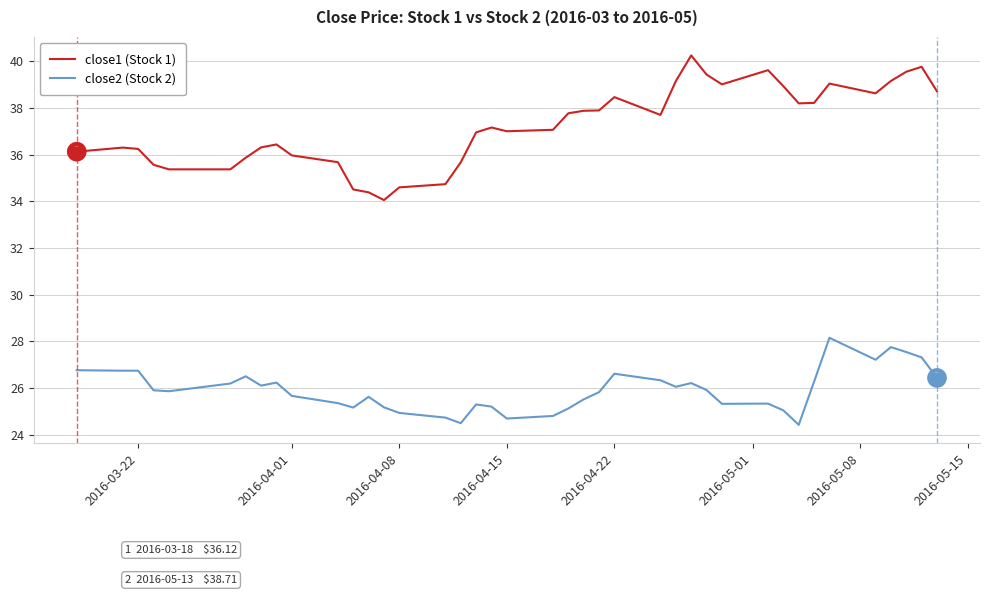

Which series has the widest spread of values?

close1 (Stock 1)